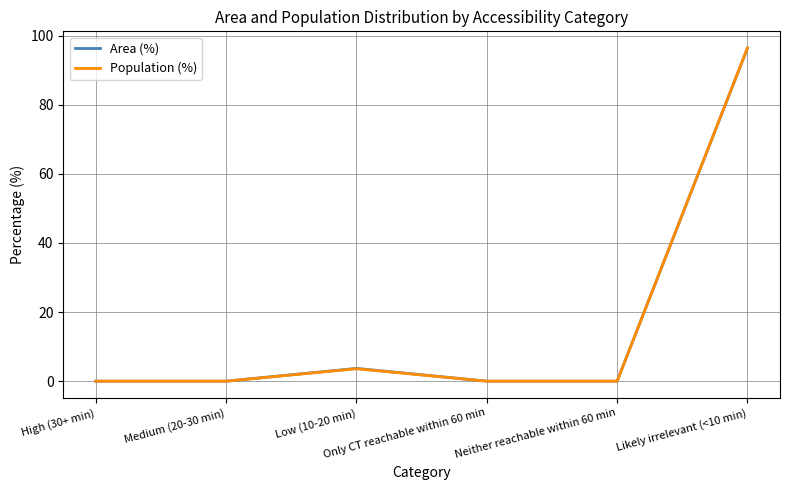

The Area (%) series shows 0.0 at Only CT reachable within 60 min. True or false?

True